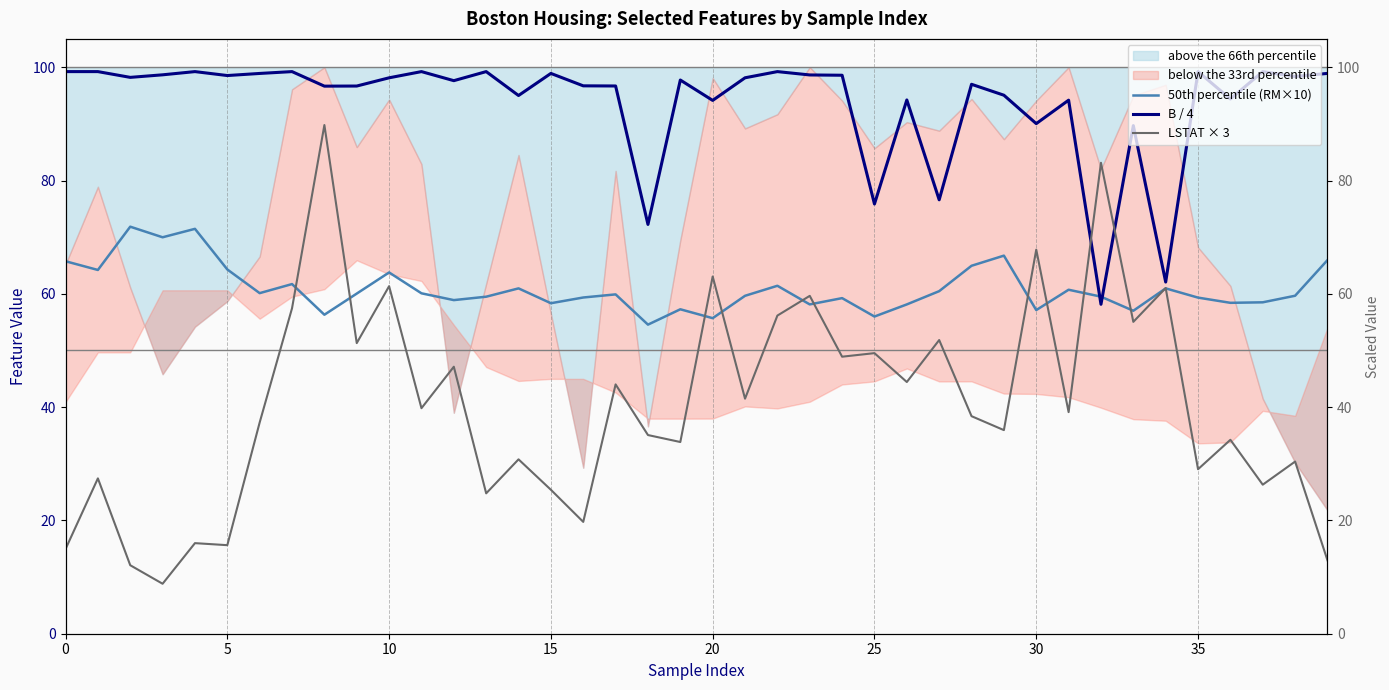

Reading right to left, extract all data points from this chart.

50th percentile (RM×10): 66.0	59.7	58.5	58.4	59.3	61.0	57.0	59.5	60.7	57.1	66.7	65.0	60.5	58.1	56.0	59.2	58.1	61.4	59.6	55.7	57.3	54.6	59.9	59.3	58.3	61.0	59.5	58.9	60.1	63.8	60.0	56.3	61.7	60.1	64.3	71.5	70.0	71.8	64.2	65.8
B / 4: 98.9	98.4	99.2	94.4	99.2	62.1	89.7	58.1	94.2	90.0	95.1	97.0	76.6	94.2	75.9	98.6	98.6	99.2	98.1	94.1	97.7	72.2	96.7	96.7	98.9	95.0	99.2	97.6	99.2	98.1	96.7	96.7	99.2	98.9	98.5	99.2	98.7	98.2	99.2	99.2
LSTAT × 3: 13.0	30.4	26.3	34.2	29.0	61.0	55.1	83.1	39.1	67.8	35.9	38.4	51.8	44.4	49.5	48.9	59.6	56.2	41.5	63.1	33.8	35.1	44.0	19.7	25.4	30.8	24.8	47.1	39.8	61.3	51.3	89.8	57.4	37.3	15.6	16.0	8.8	12.1	27.4	14.9